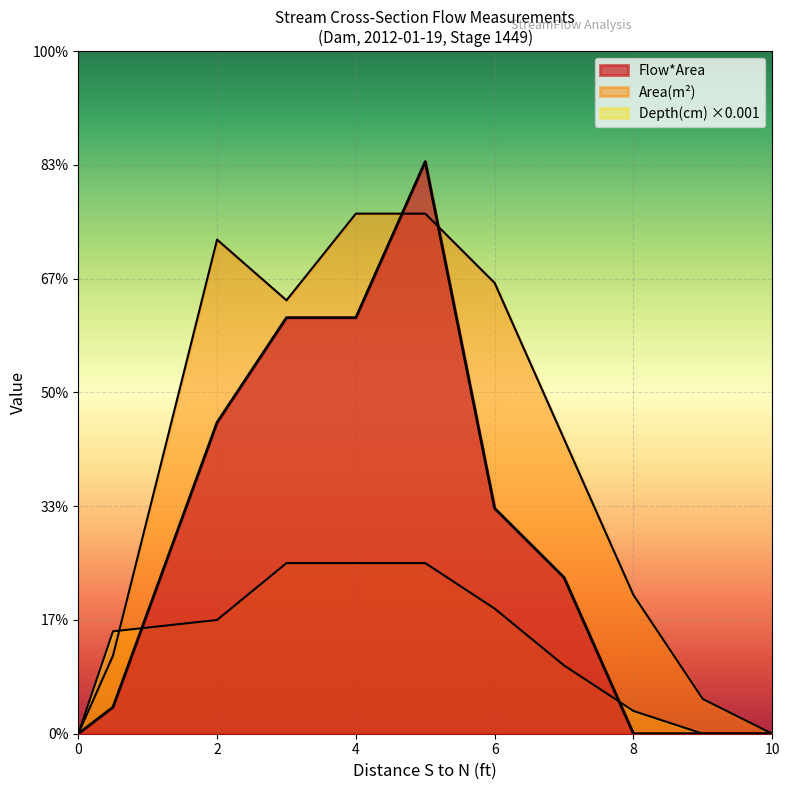

The Depth(cm) series shows 0.0 at 0. True or false?

True